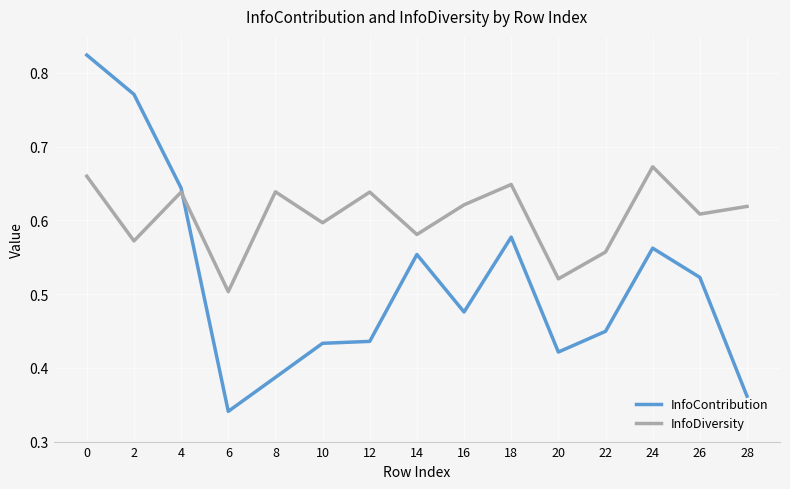

In InfoContribution, how many points are higher than both neighbors (excluding endpoints)?

3